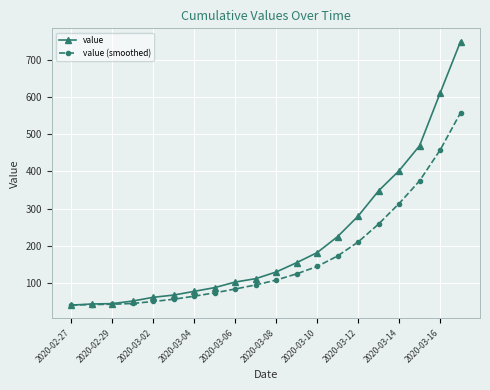

What is the value of the value (smoothed) point at the 17th from the left?

313.8